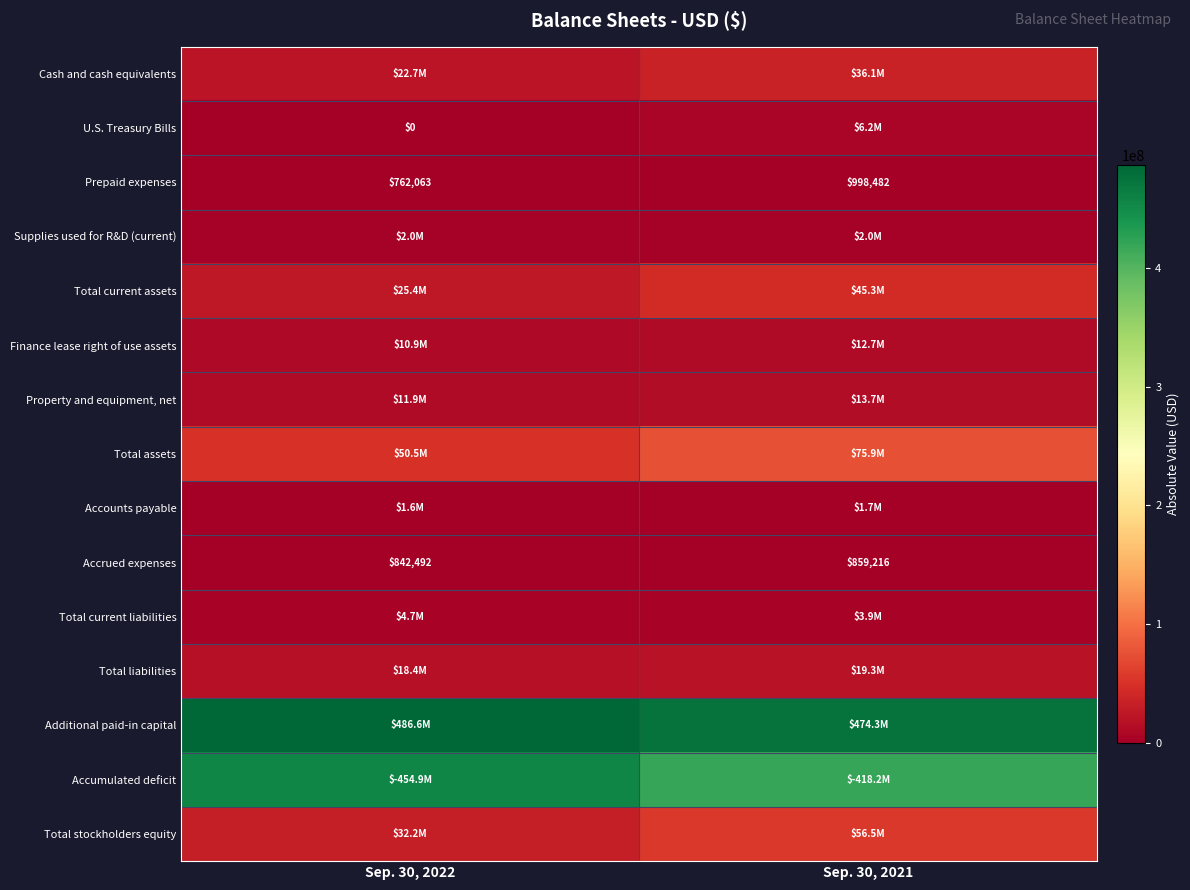

At which category does the chart reach its peak across all series?

Sep. 30, 2022